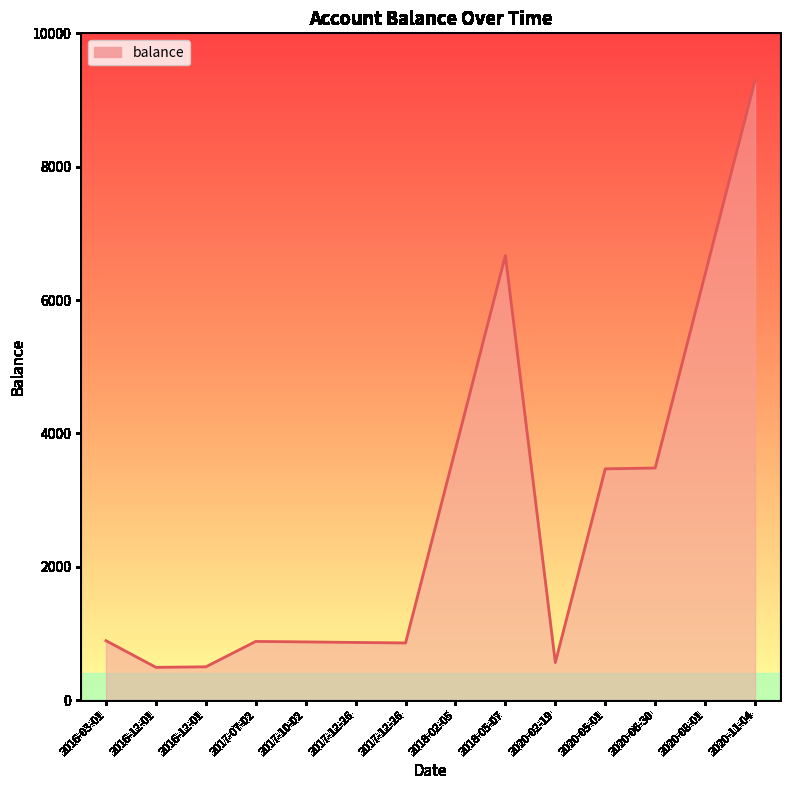

Does the chart have visible grid lines?

No